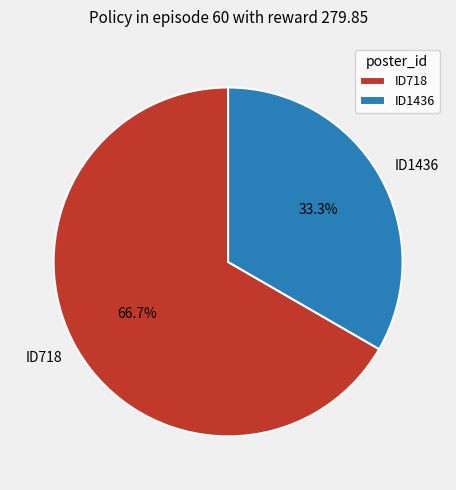

Approximately how many times larger is the value at ID718 compared to ID1436?

2.0